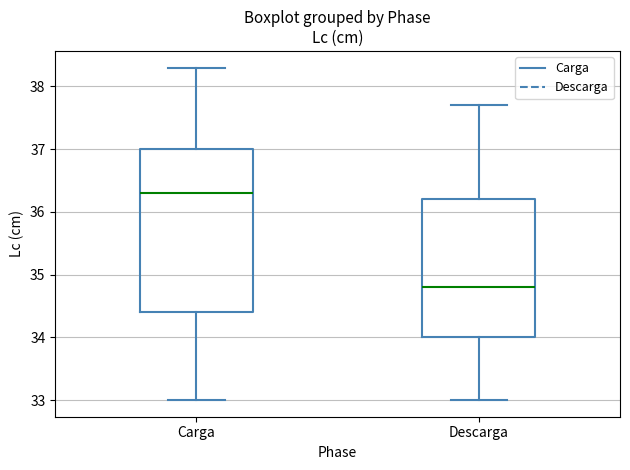

Where does the median line of the box for Descarga sit on the y-axis? The values are not printed on the chart, so give them approximately, as read against the axis.

34.8